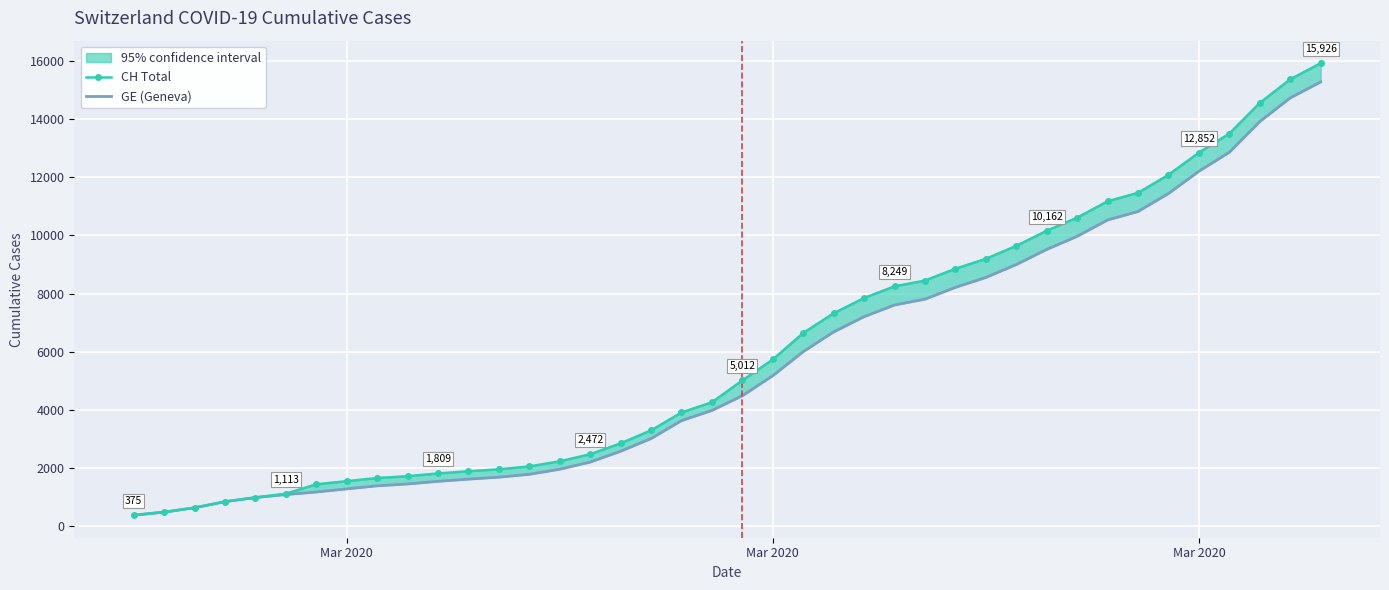

Rank the series by their average value, from highest to lowest.

CH Total, GE (Geneva)